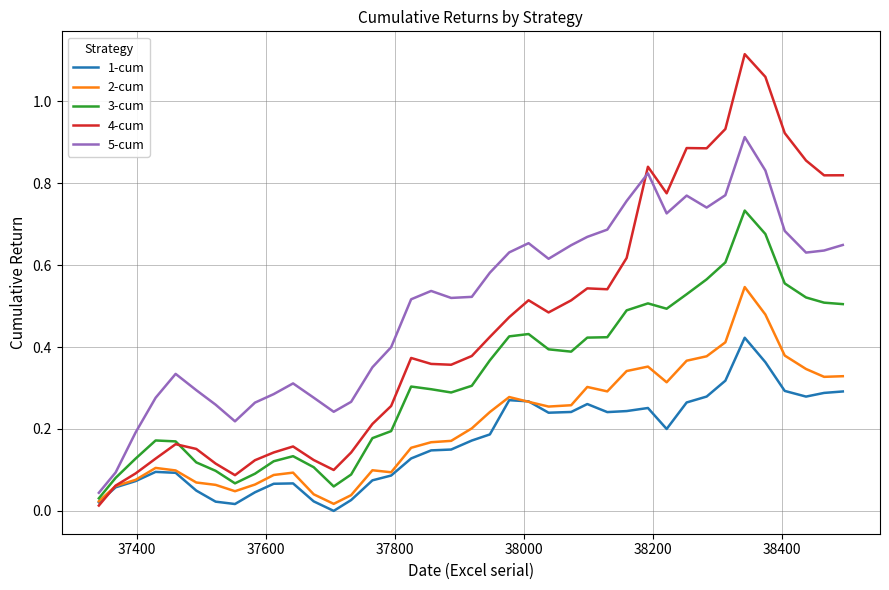

Which series has the largest total across all categories?

5-cum